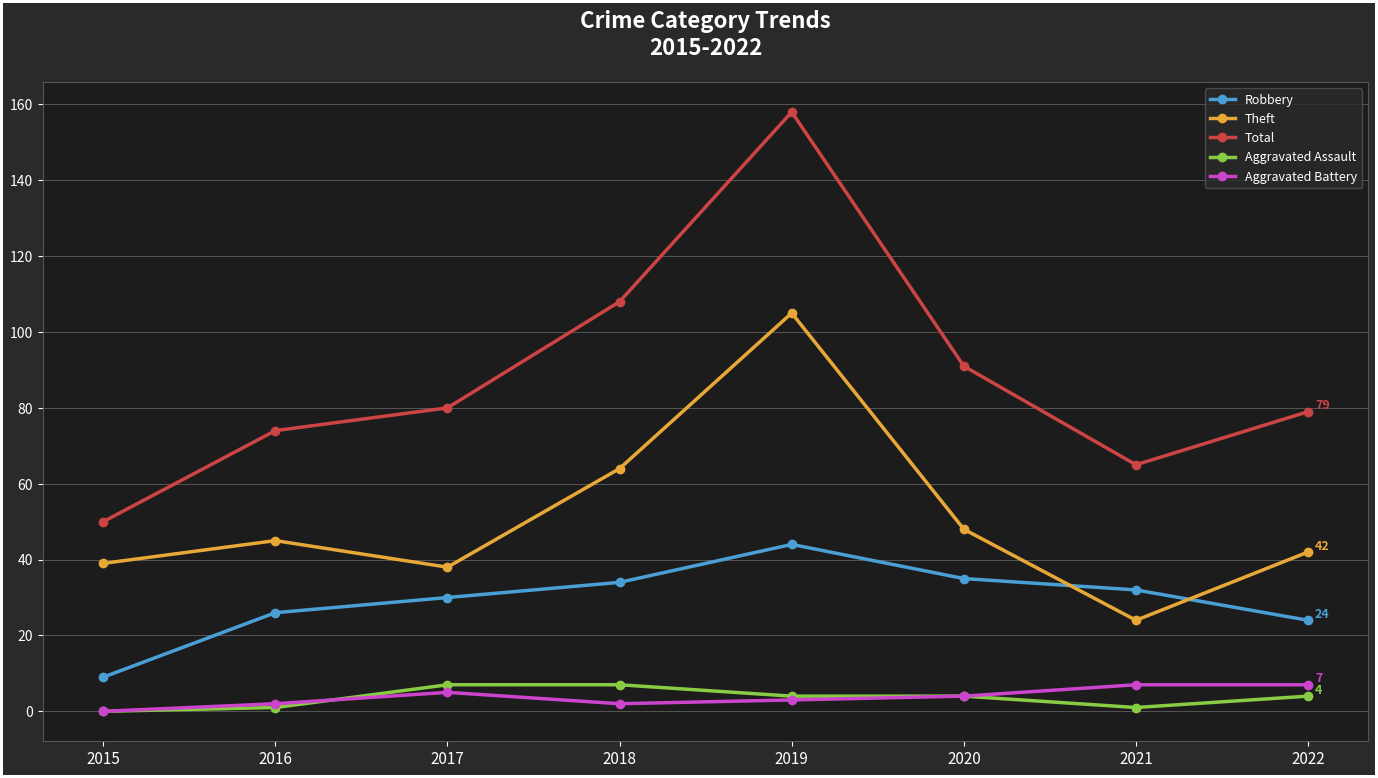

At which label does Theft reach its minimum?

2021